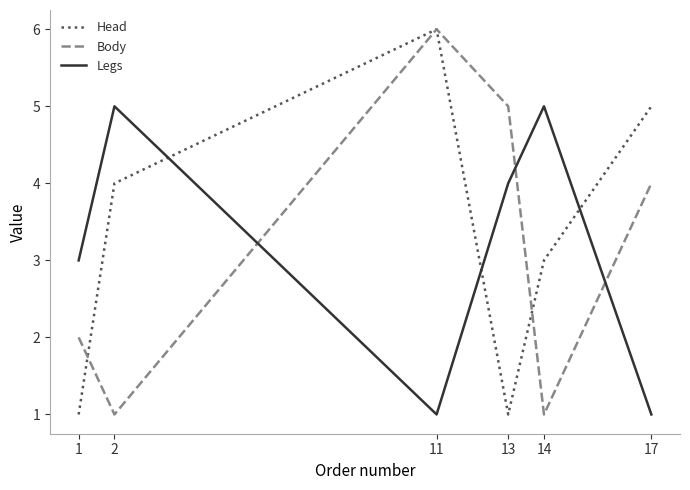

What is the maximum value shown in the chart?

6